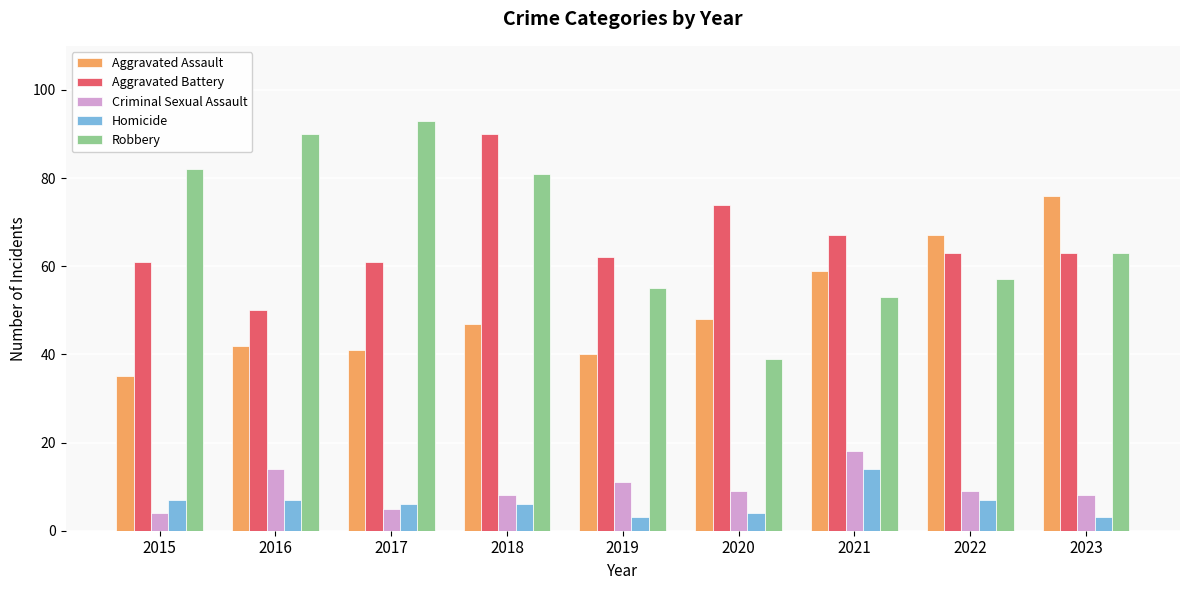

Which category has the highest value across all series?

2017